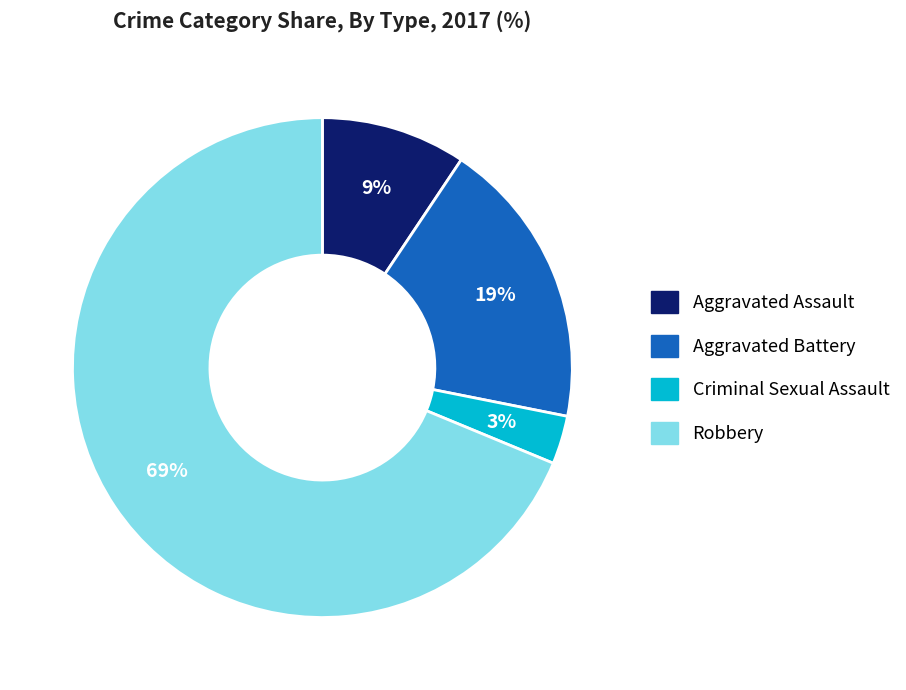

Is the sum of Criminal Sexual Assault and Robbery greater than half?

Yes